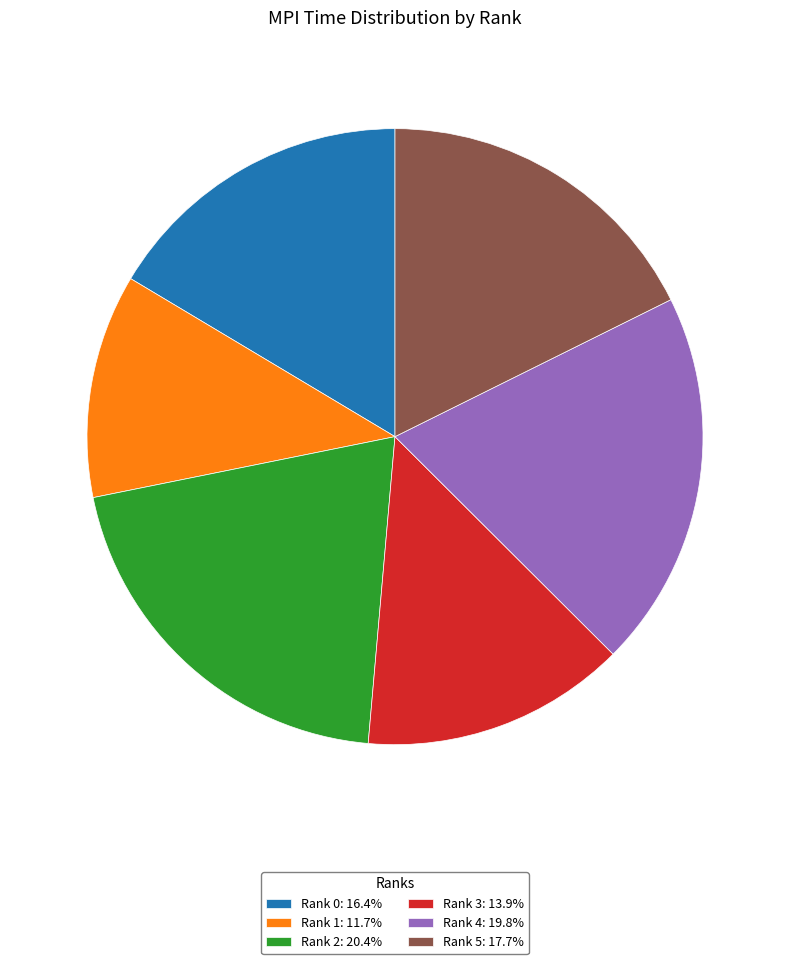

Combined, do Rank 4: 19.8% and Rank 2: 20.4% account for over 50%?

No